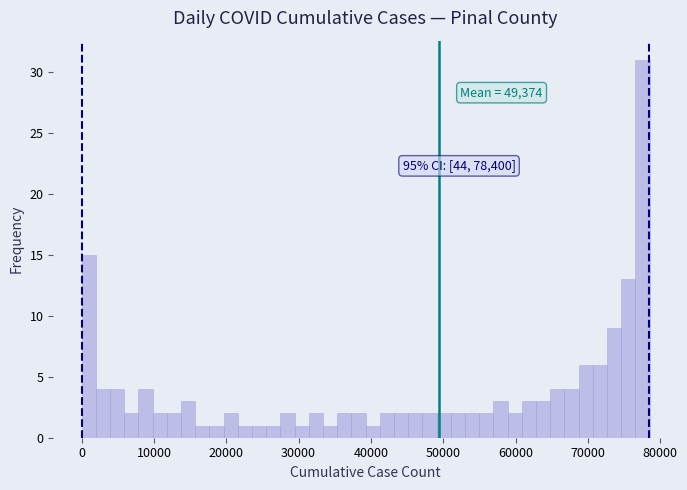

Read against the x-axis, roughly where is the centre of the tallest bar?

78000